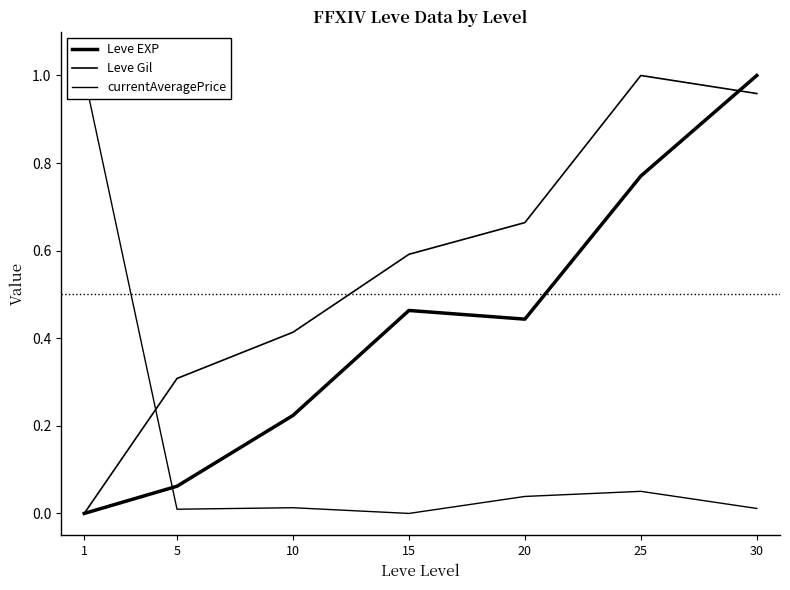

What is the value of the Leve Gil point at the 5th from the left?

0.7